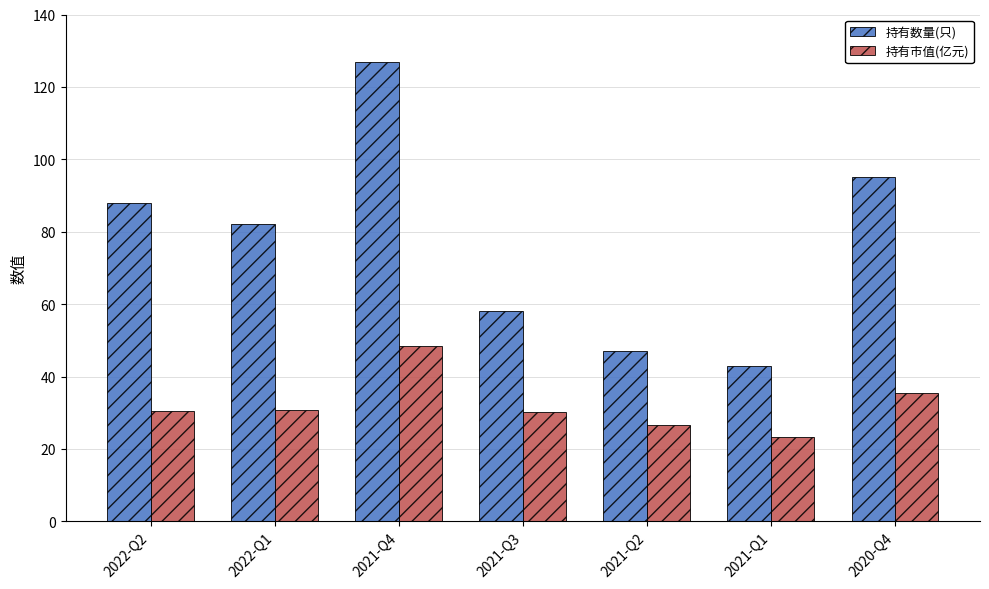

Between 2022-Q2 and 2021-Q1, which series saw the biggest shift?

持有数量(只)